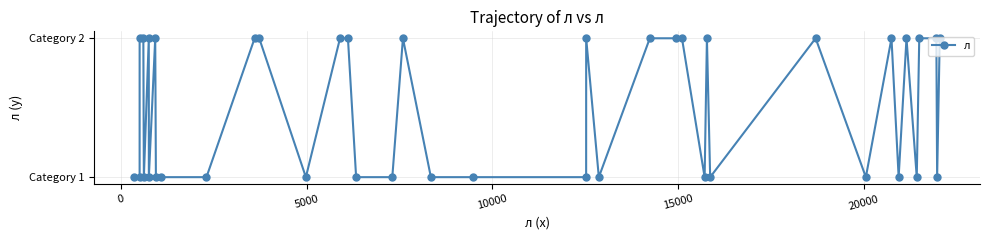

Does the chart have visible grid lines?

Yes